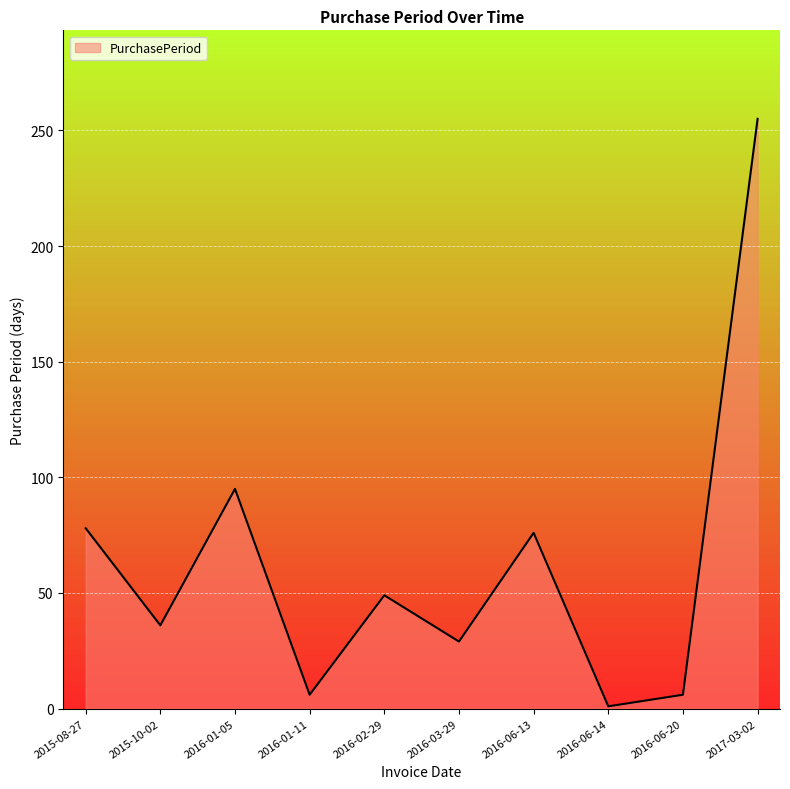

Where is the data nearest to the value 128?

2016-01-05